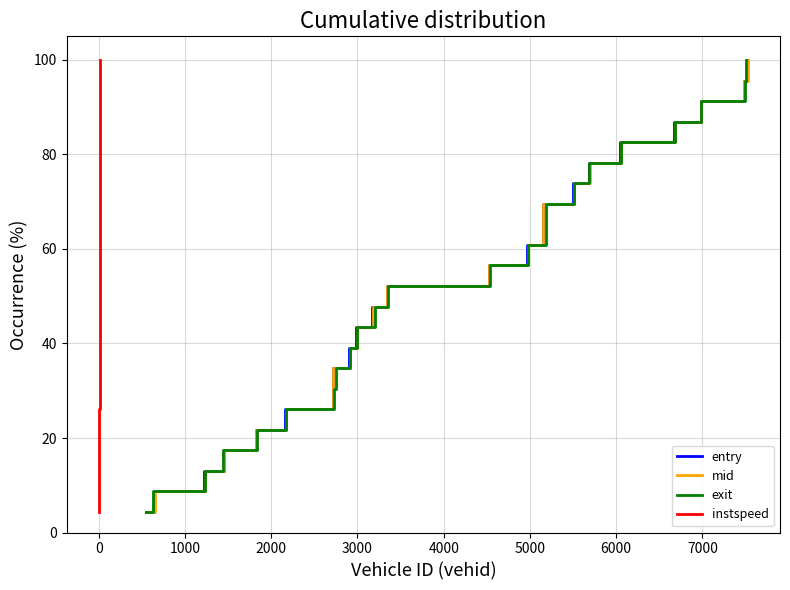

What is the lowest value of the mid series?

4.3